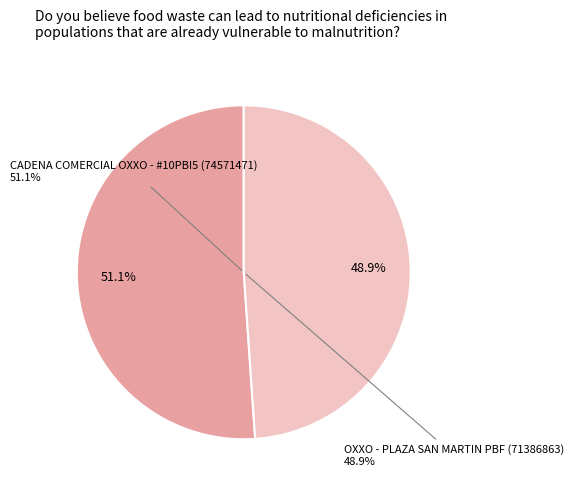

Combined, do CADENA COMERCIAL OXXO SA DE CV - #10PBI5 and OXXO - PLAZA SAN MARTIN PBF account for over 50%?

Yes